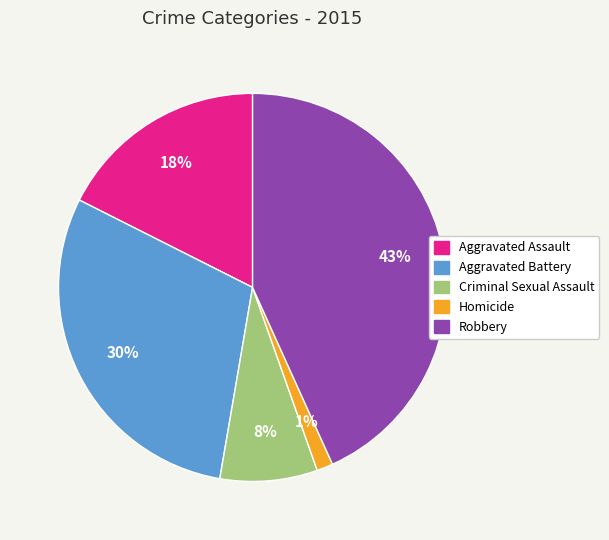

Which has a higher value, Aggravated Battery or Criminal Sexual Assault?

Aggravated Battery